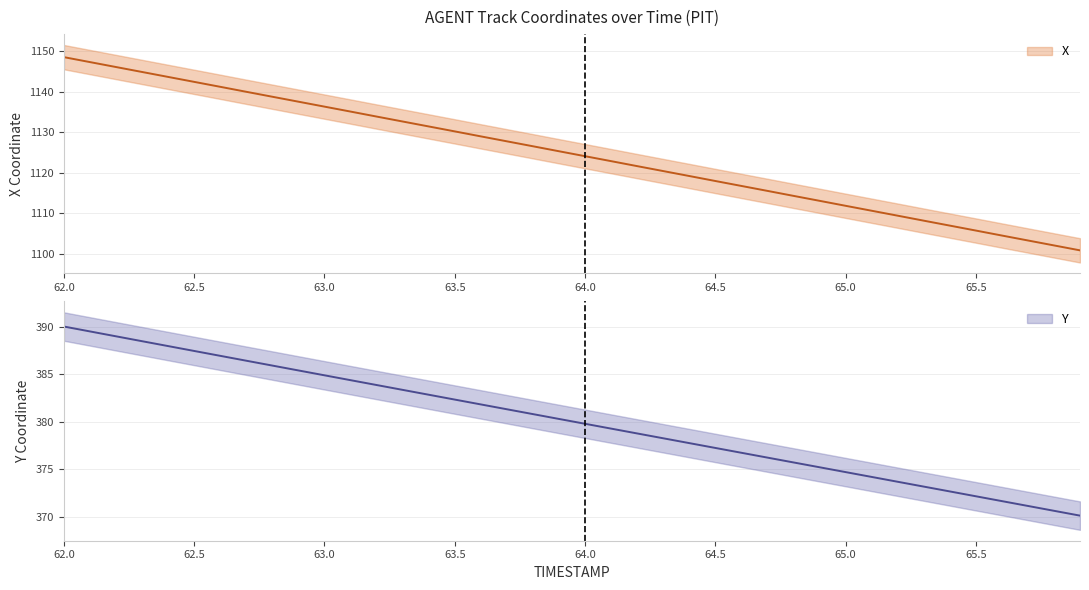

What is the difference between the maximum and second lowest values in the Y series?

19.4